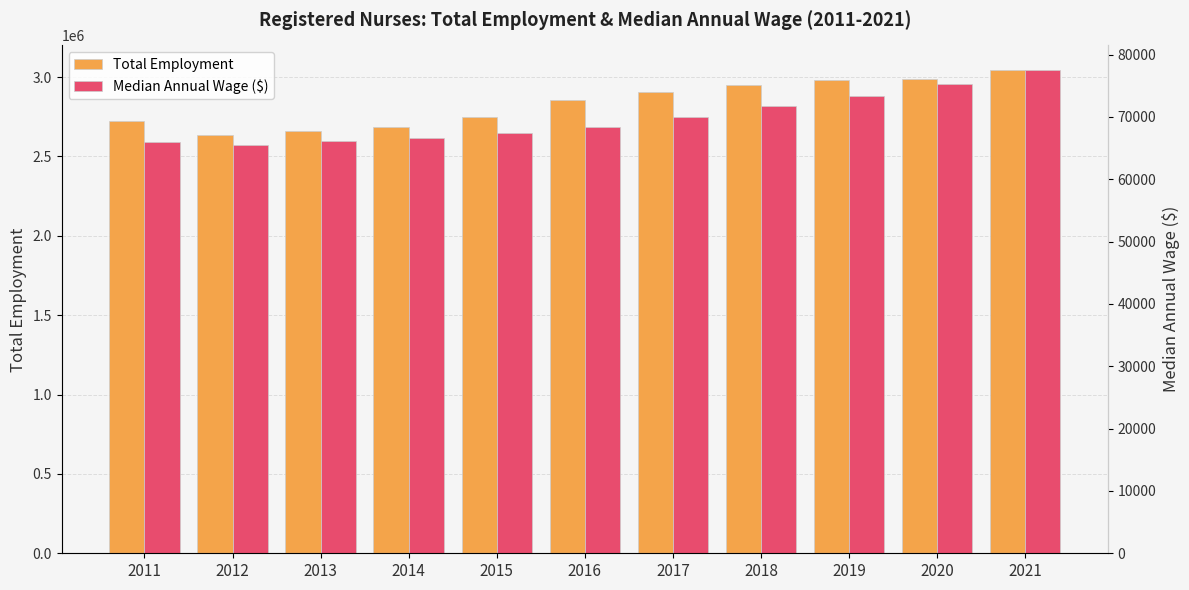

Read the Median Annual Wage ($) value at 2017.

70000